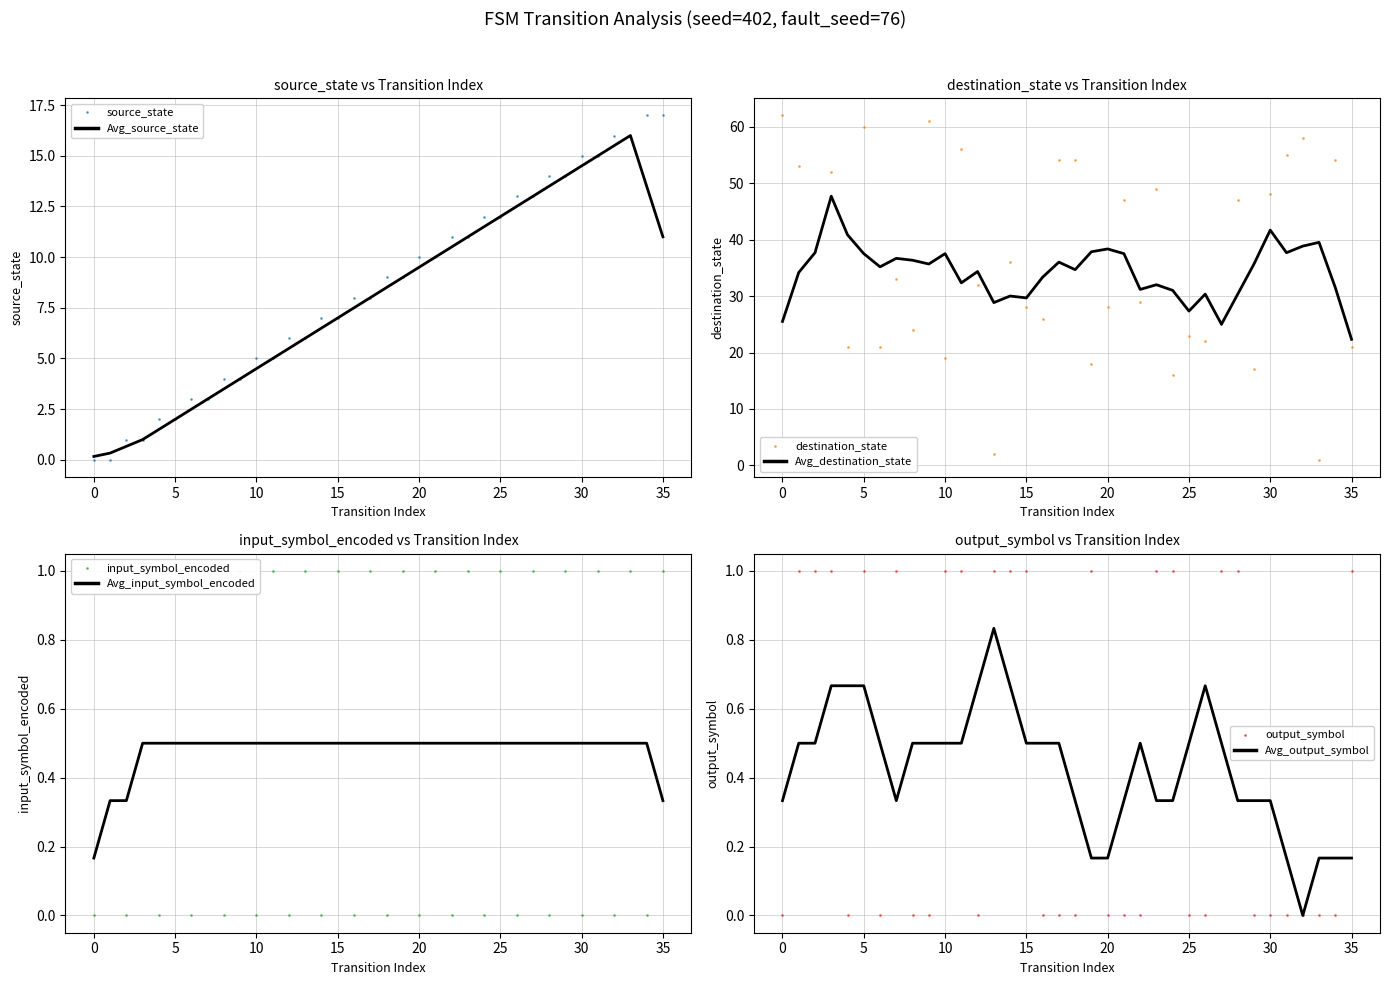

At which category does input_symbol_encoded reach its first local peak?

1